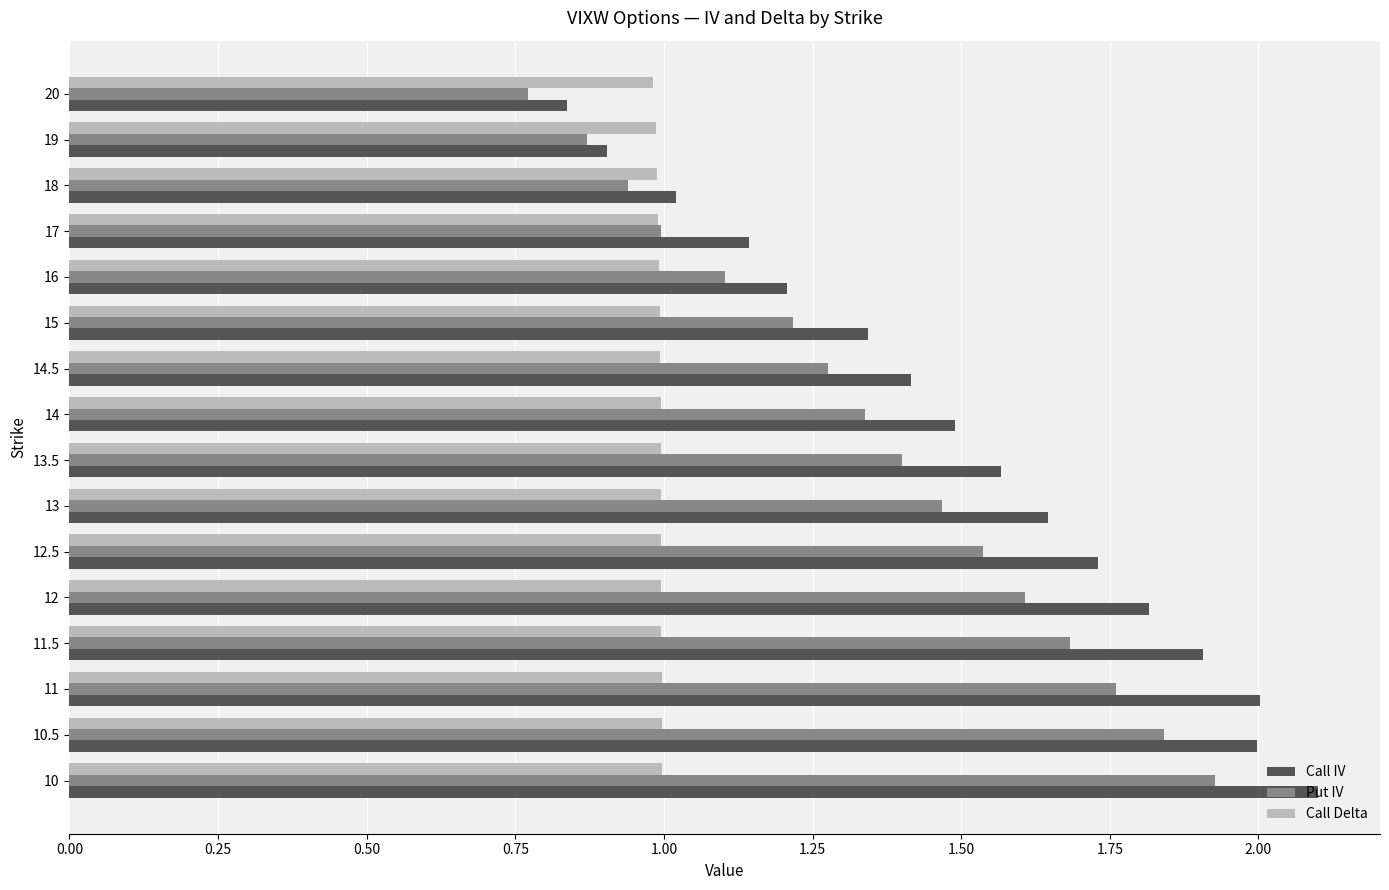

Where is Put IV nearest to the value 1?

17